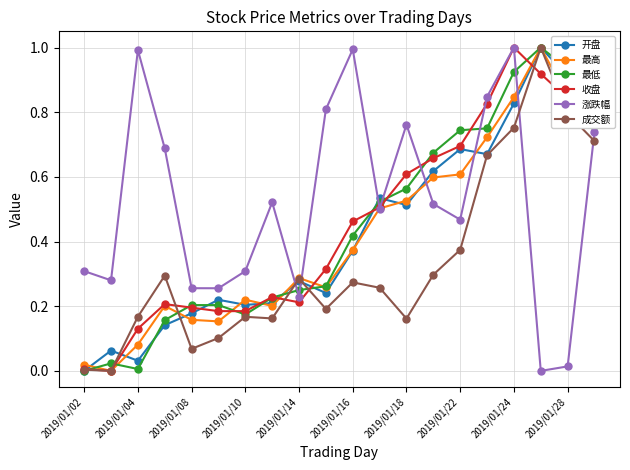

How many interior local peaks does the 涨跌幅 series have?

5